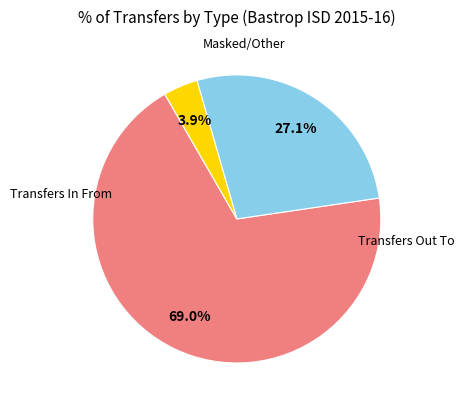

Does any single category account for the majority?

Yes